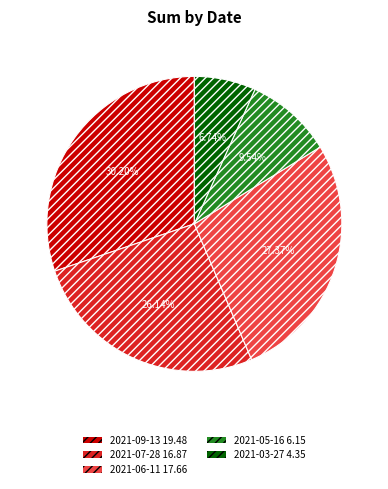

To the nearest percent, what percentage of the pie is 2021-07-28?

26%